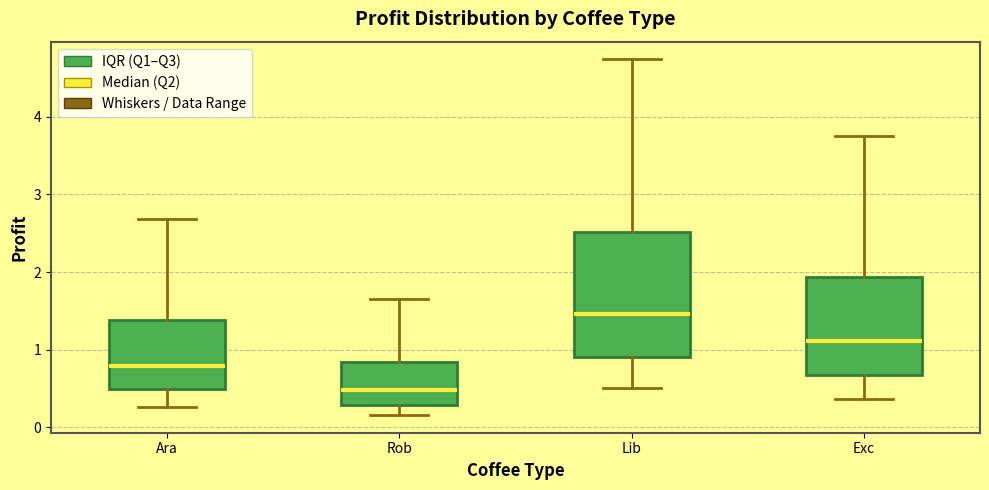

Which box is the tallest, from its lower edge to its upper edge?

Lib